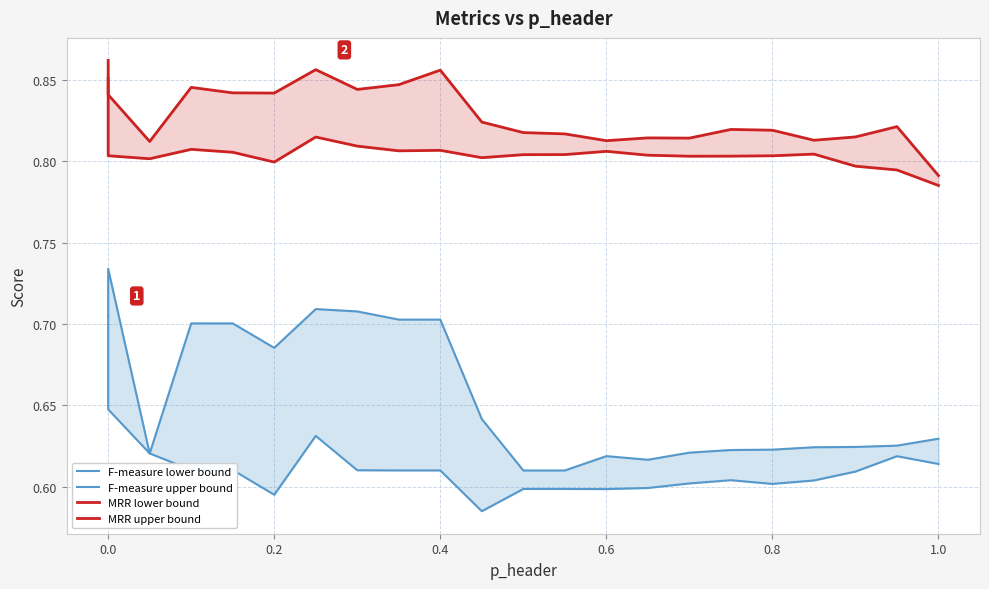

Does the chart have visible grid lines?

Yes